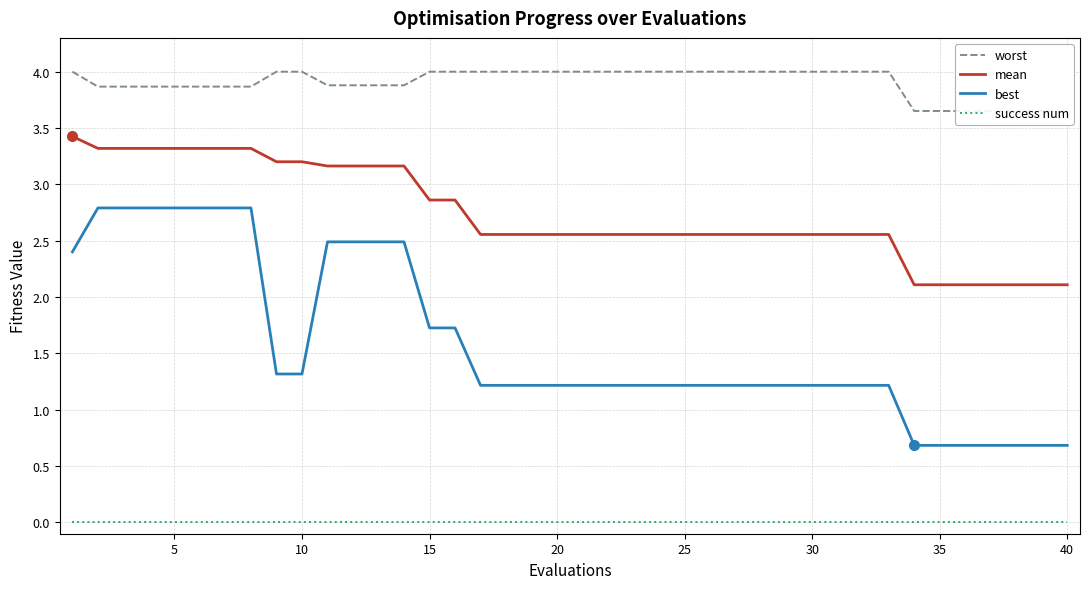

What is the highest value of the best series?

2.8